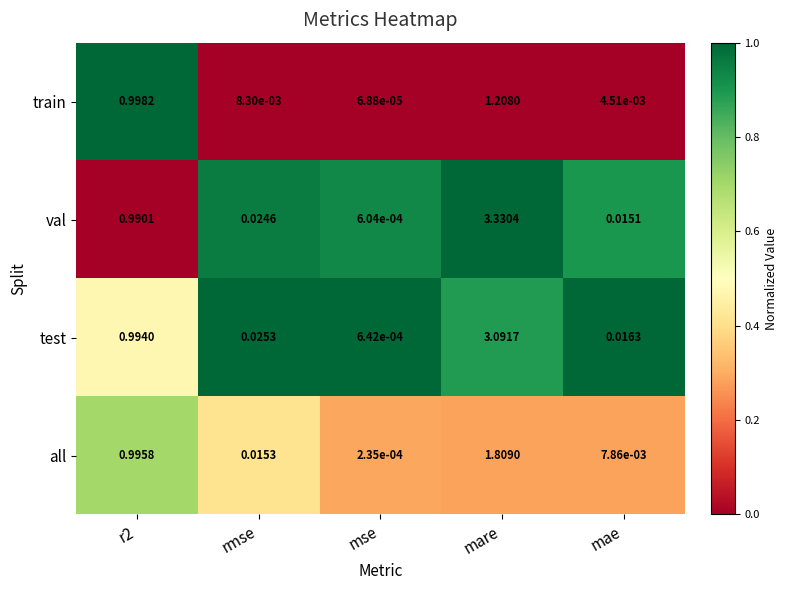

Which category has the lowest value across all series?

mse